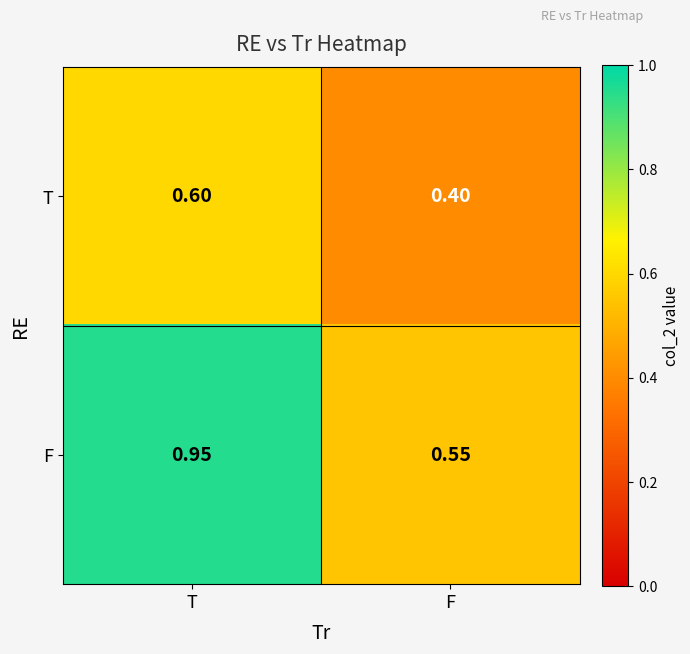

Rank the series by their maximum value, from lowest to highest.

T, F